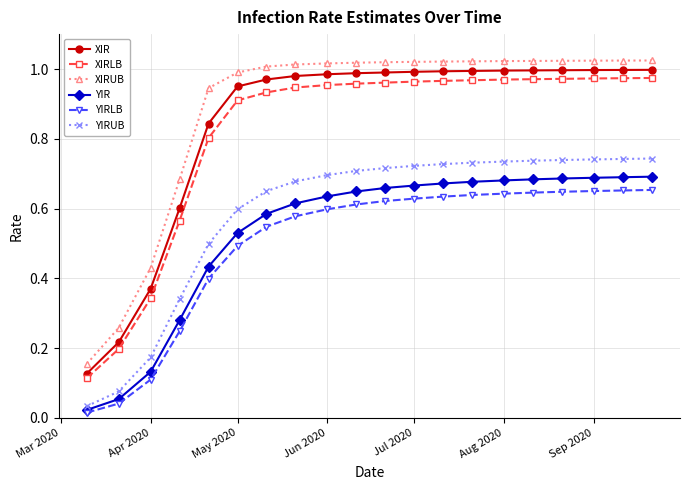

At how many categories does at least one series exceed 0?

20